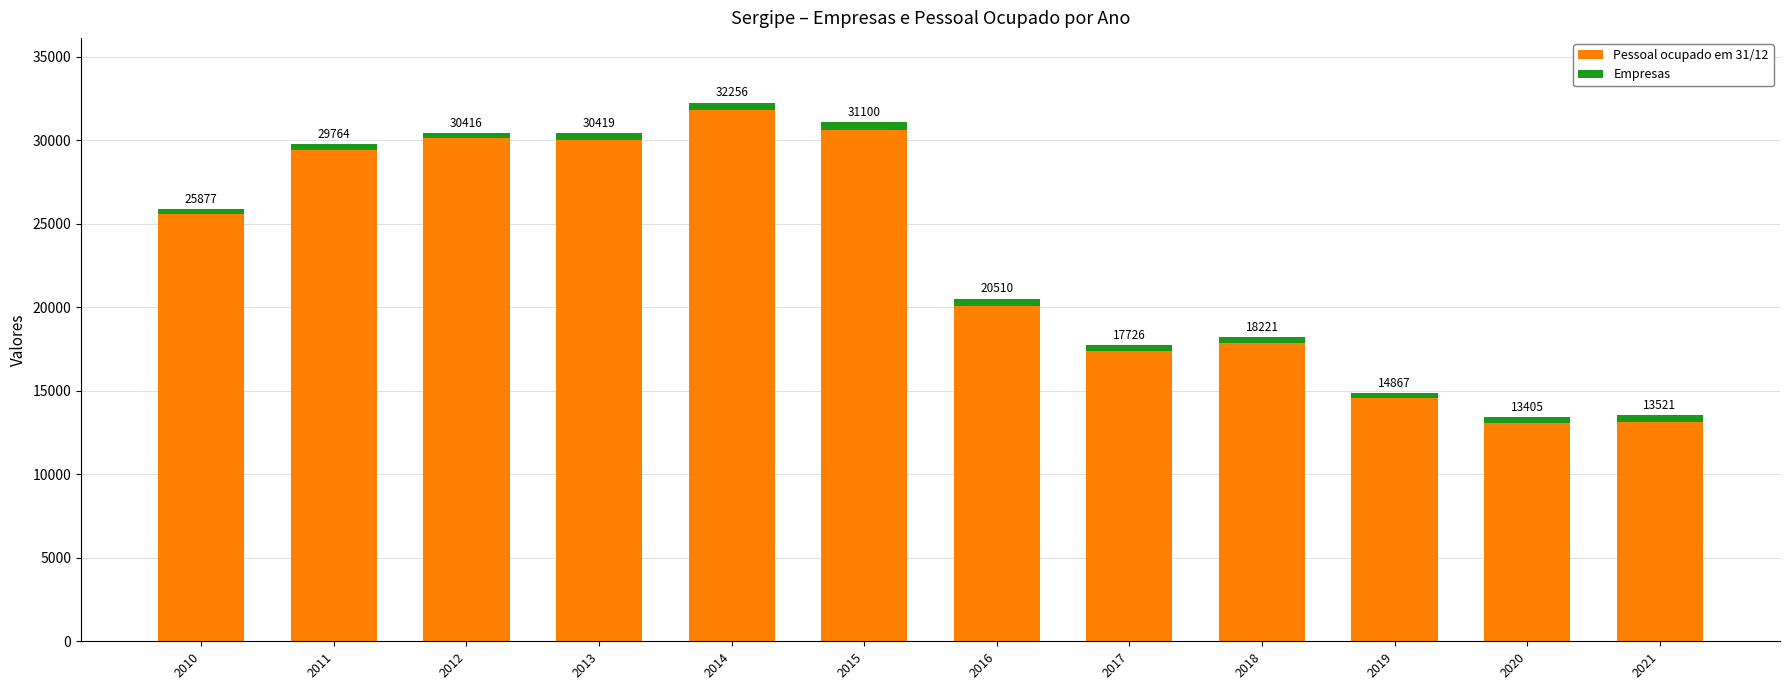

At which label does Pessoal ocupado em 31/12 first exceed 25612?

2011